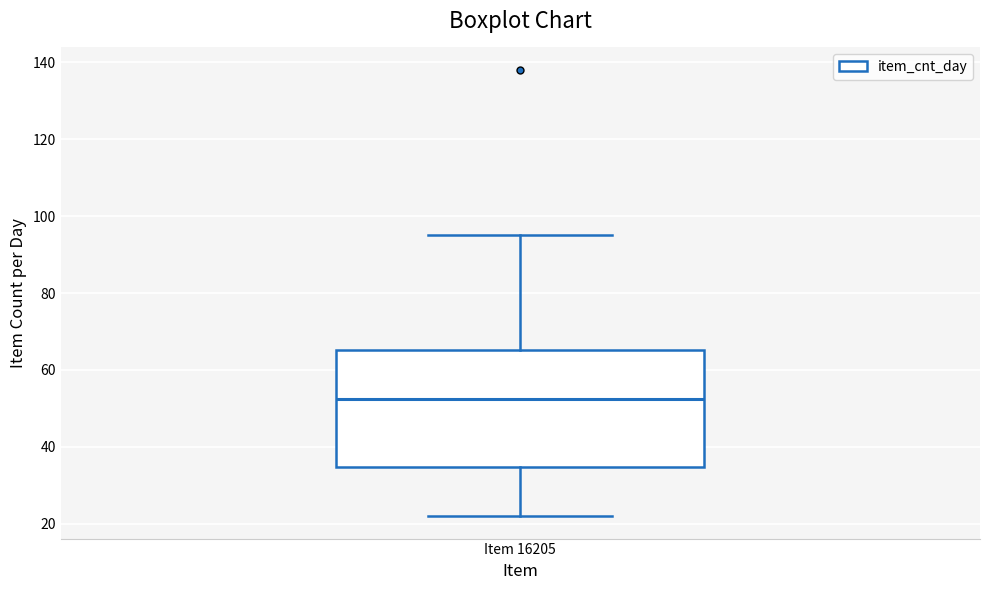

Transcribe this box plot: give where the median line is, the range the box spans, and where the two whiskers end, as read against the y-axis. The values are not printed on the chart, so give them approximately, as read against the axis.

median 52, box 34 to 66, whiskers 22 to 96